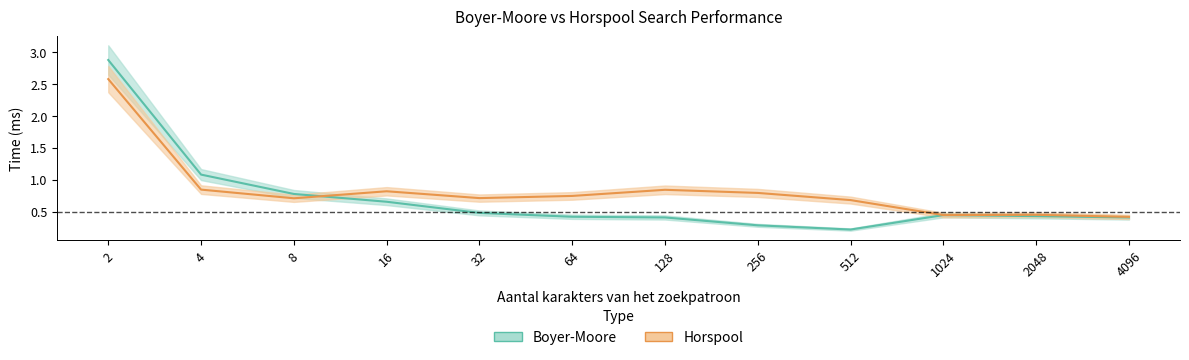

The Boyer-Moore series shows 0.5 at 32. True or false?

True